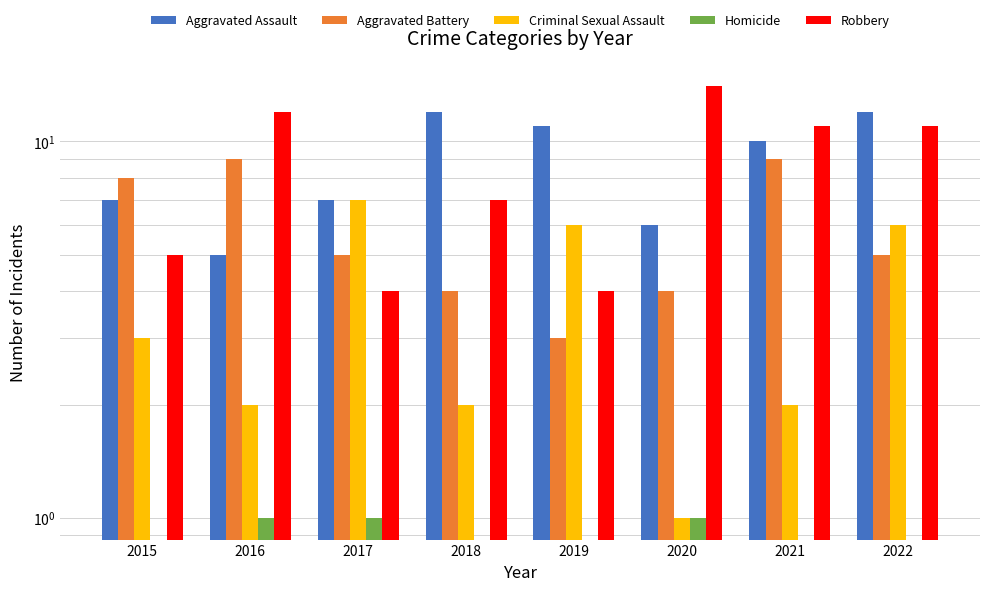

What is the sum of the Aggravated Battery values at 2018 and 2019?

7